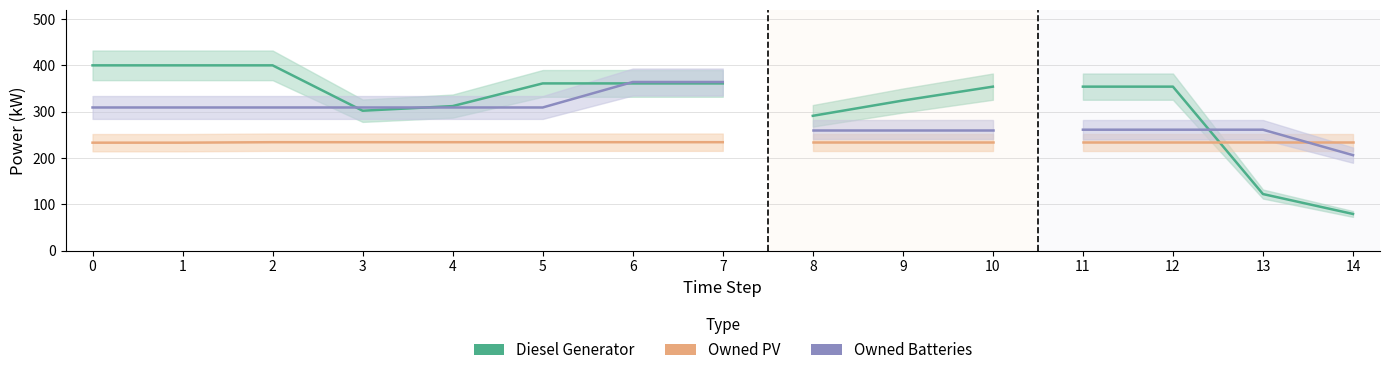

How many data points in Owned Batteries are above 309?

2